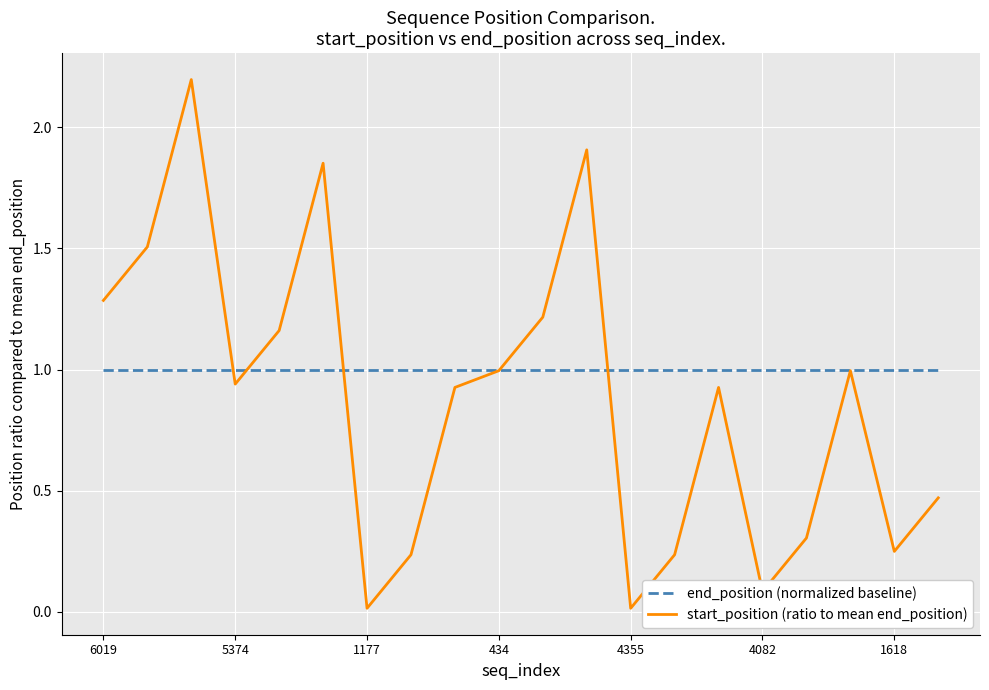

What is the highest value of the end_position (normalized baseline) series?

1.0